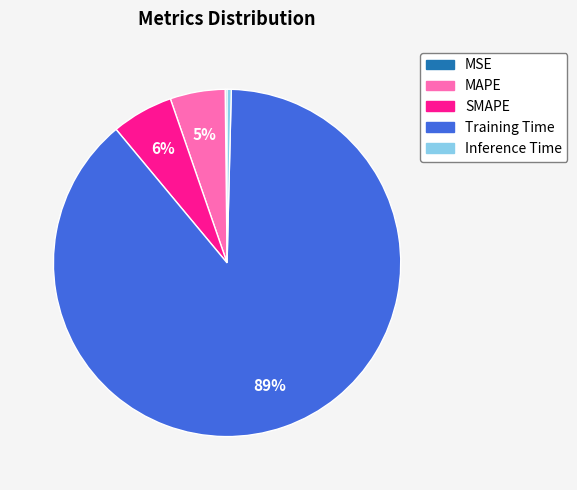

Which category has the biggest portion of the pie?

Training Time